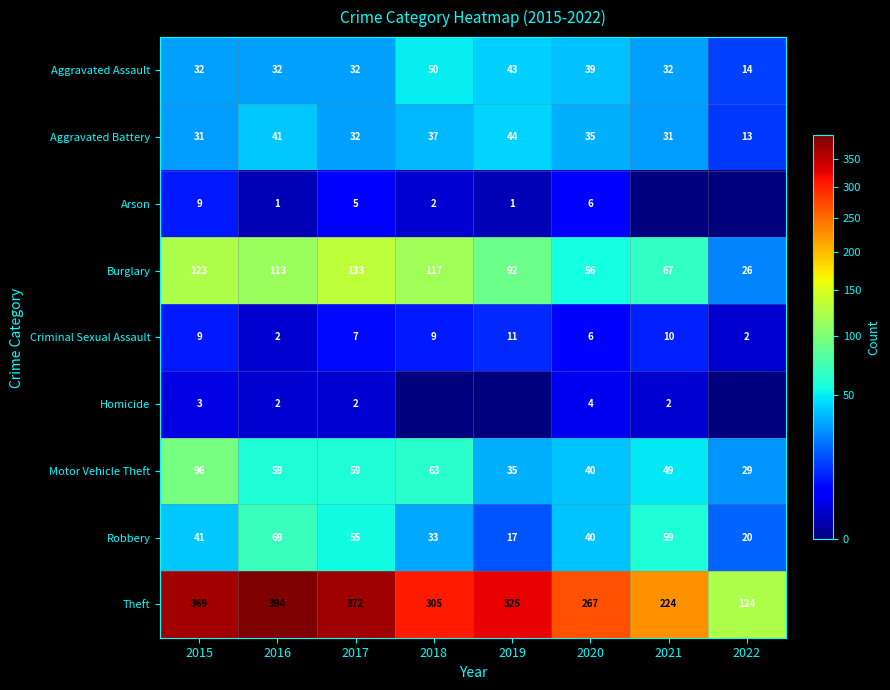

What value does the Criminal Sexual Assault series have at 2018?

9